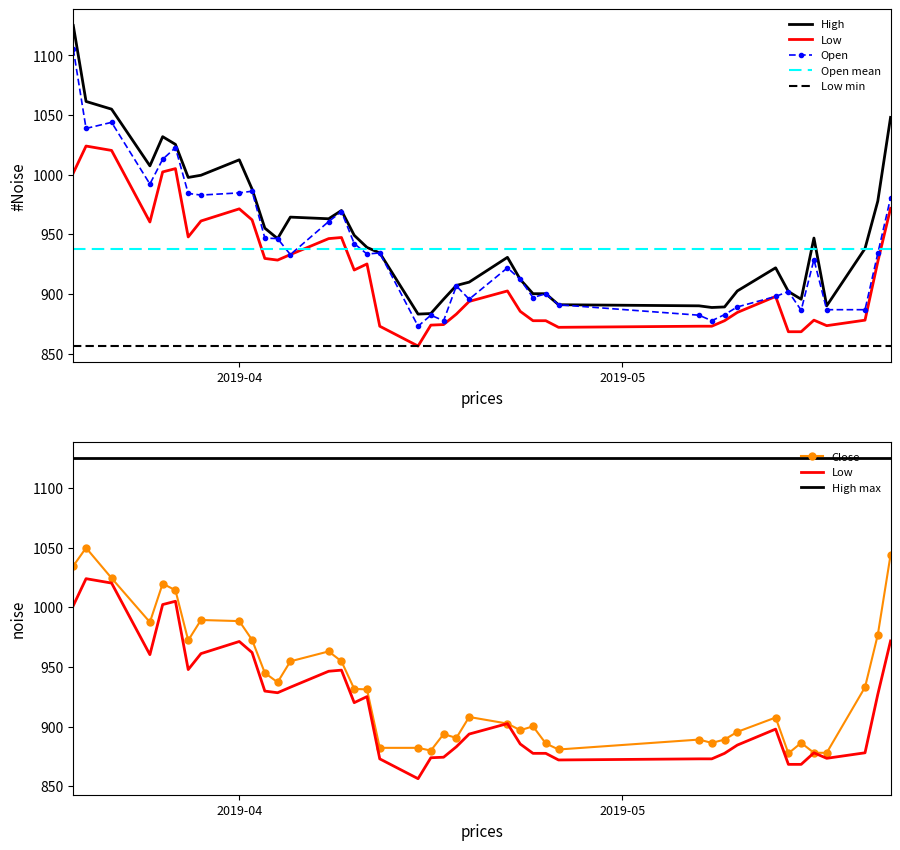

What is the greatest value displayed?

1125.1